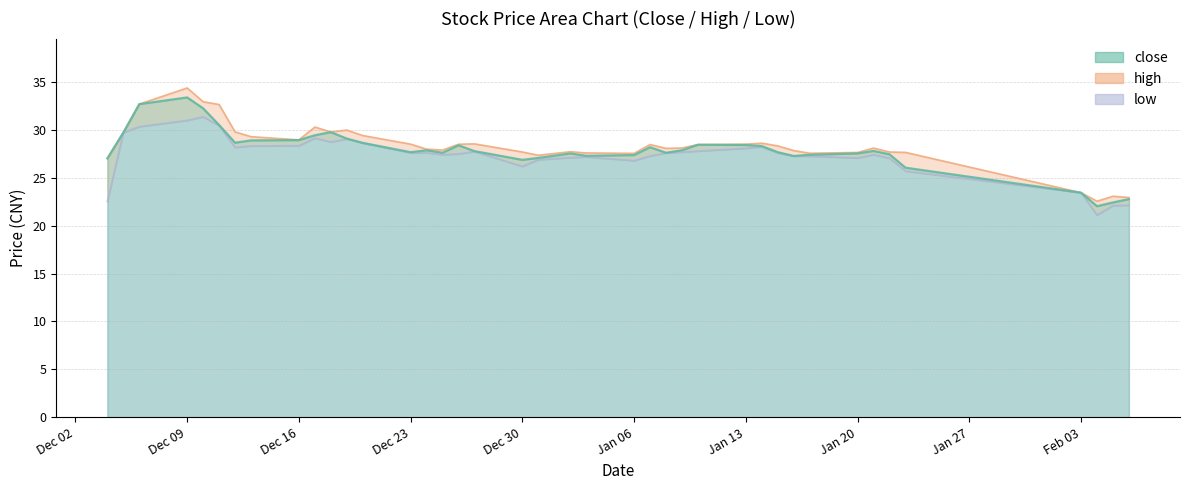

At how many categories does at least one series exceed 34?

1